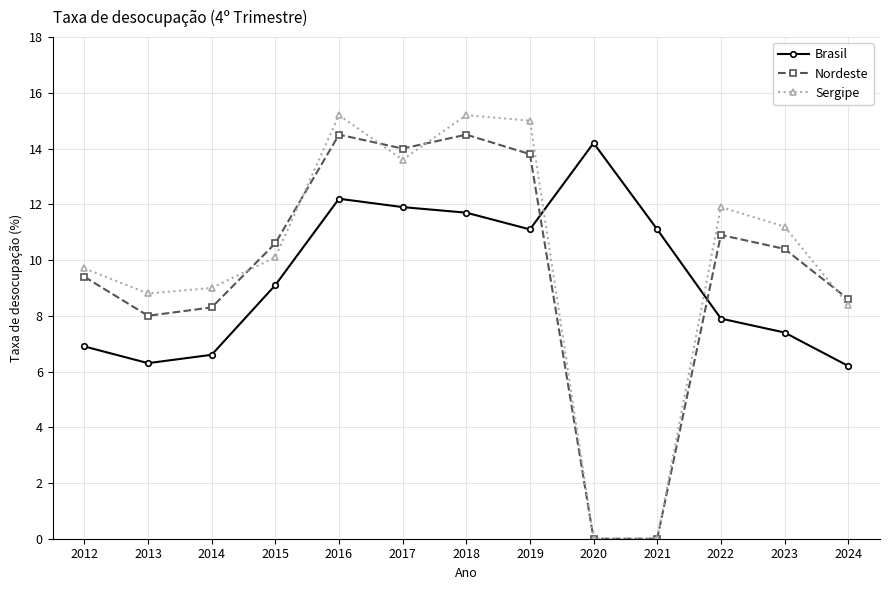

What is the sum of all Brasil values?

122.6